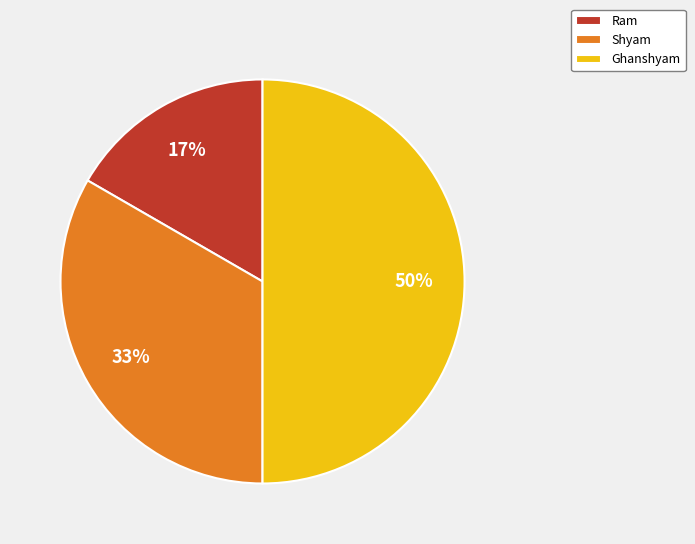

Which category has the smallest portion of the pie?

Ram